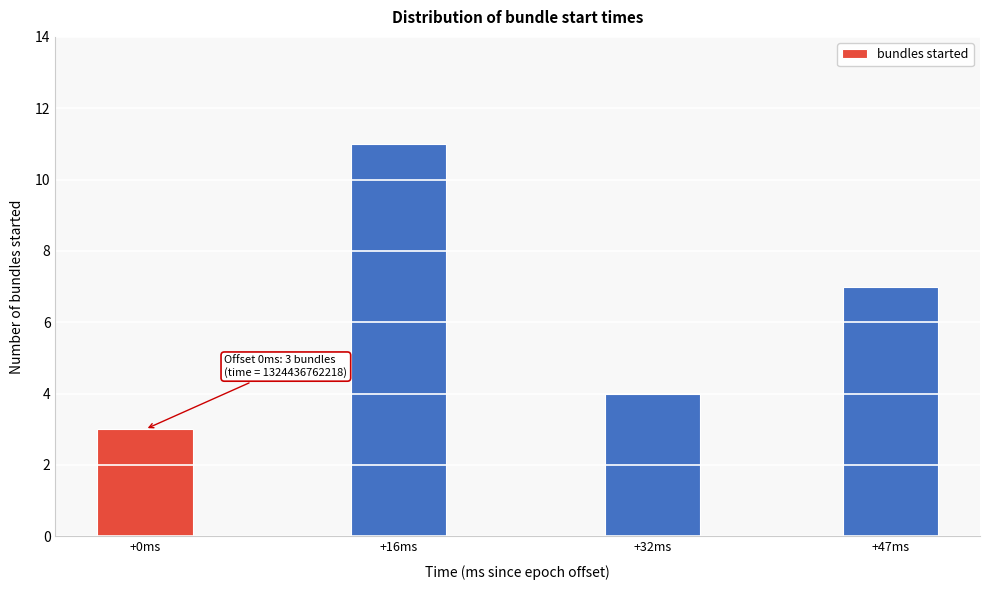

Reading left to right, what are all the values shown in this chart?

+0ms=3	+16ms=11	+32ms=4	+47ms=7